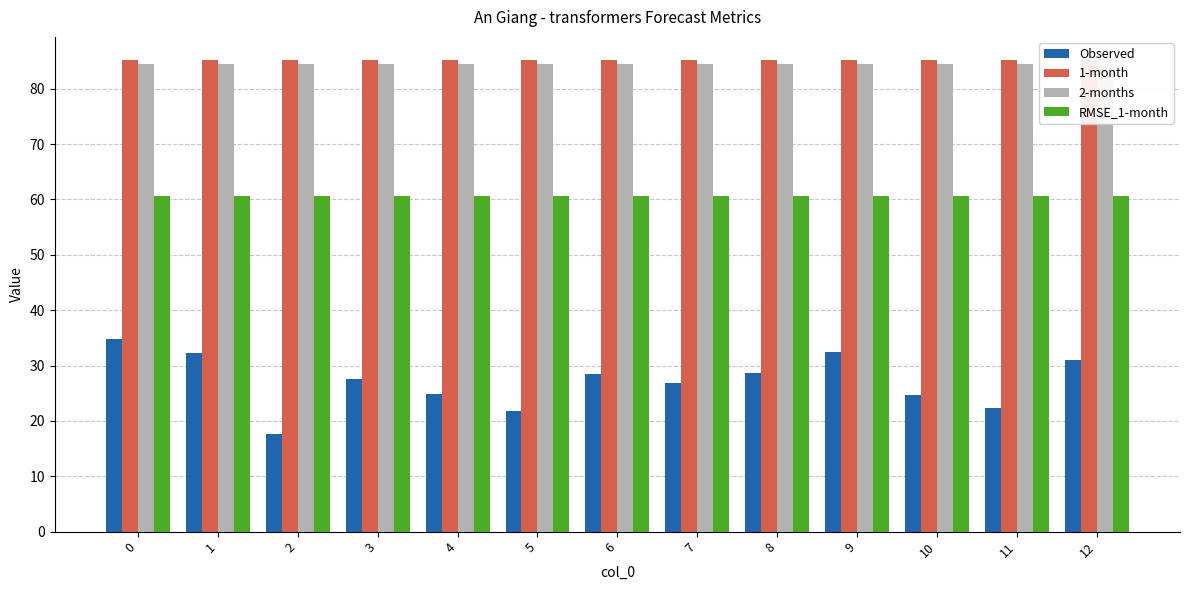

At how many categories does at least one series exceed 41?

13